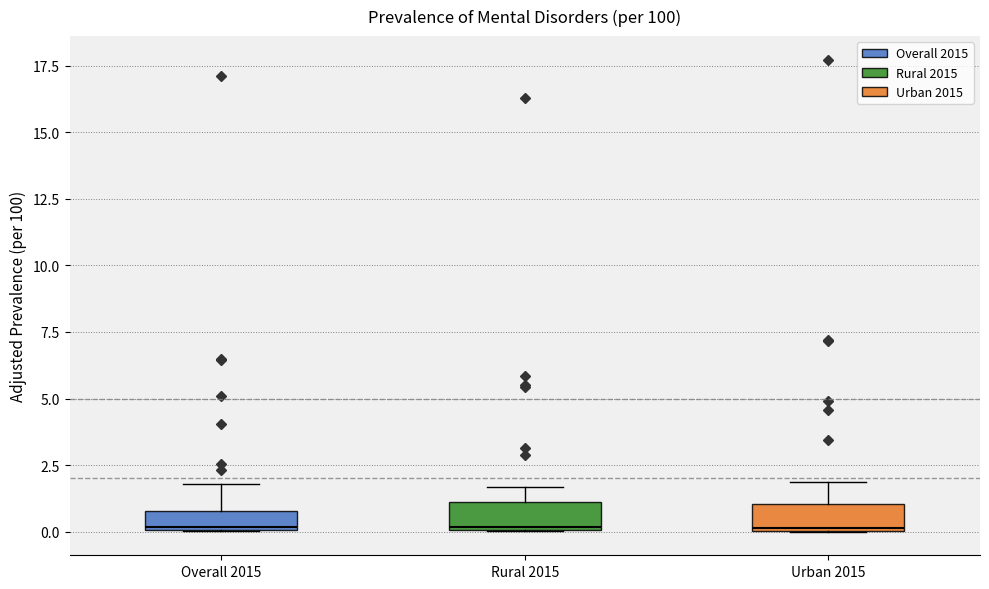

Where is the lower edge of the box for Urban 2015 on the y-axis? The values are not printed on the chart, so give them approximately, as read against the axis.

0.0